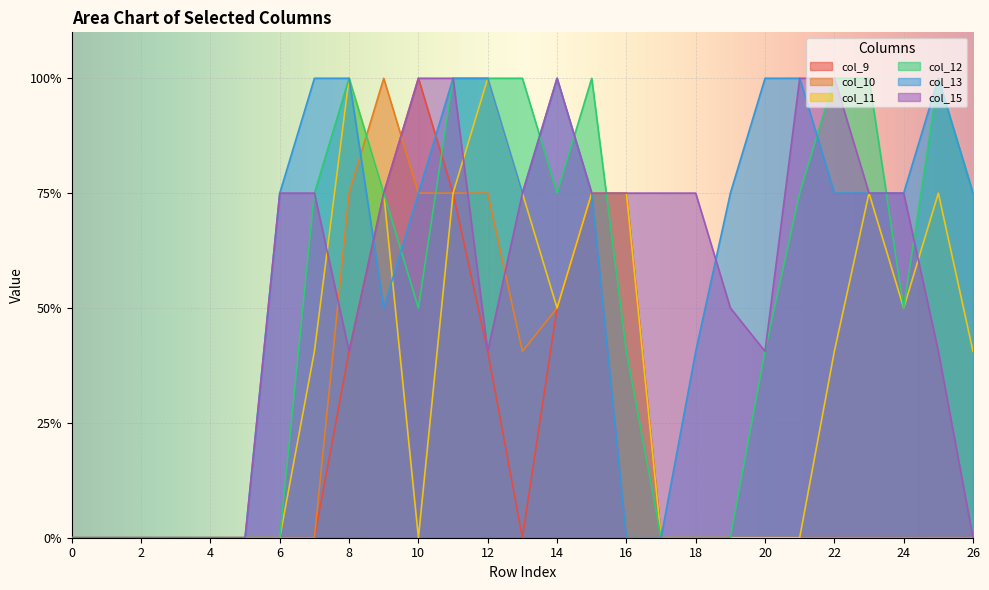

What is the value of the col_12 point at the 12th from the left?

2.0